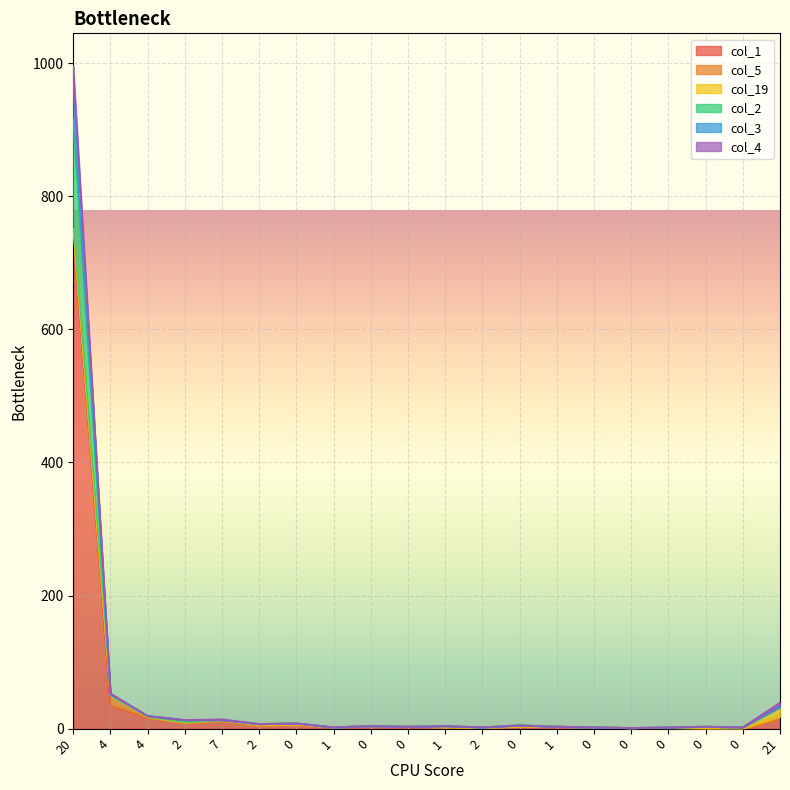

What is the sum of all col_4 values?

922